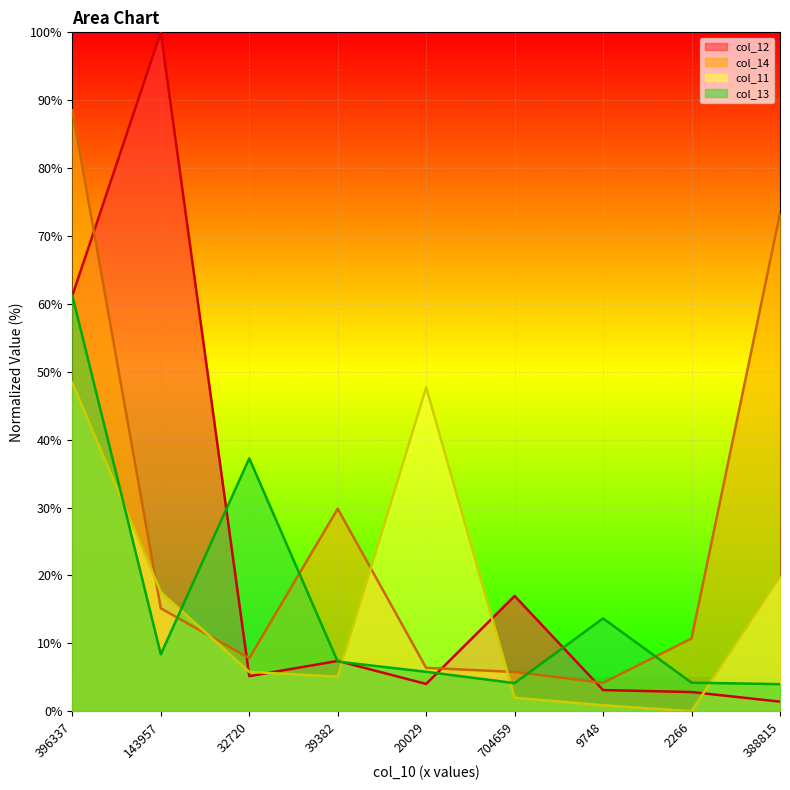

Reading right to left, transcribe all the data shown in this chart.

col_12: 388815=1.4	2266=2.8	9748=3.1	704659=17.0	20029=4.0	39382=7.4	32720=5.2	143957=100.0	396337=61.2
col_14: 388815=73.3	2266=10.7	9748=4.2	704659=5.8	20029=6.4	39382=29.8	32720=7.8	143957=15.2	396337=88.5
col_11: 388815=19.9	2266=0.0	9748=0.9	704659=2.0	20029=47.7	39382=5.1	32720=5.8	143957=17.6	396337=48.4
col_13: 388815=4.0	2266=4.2	9748=13.7	704659=4.1	20029=5.8	39382=7.3	32720=37.3	143957=8.4	396337=61.2